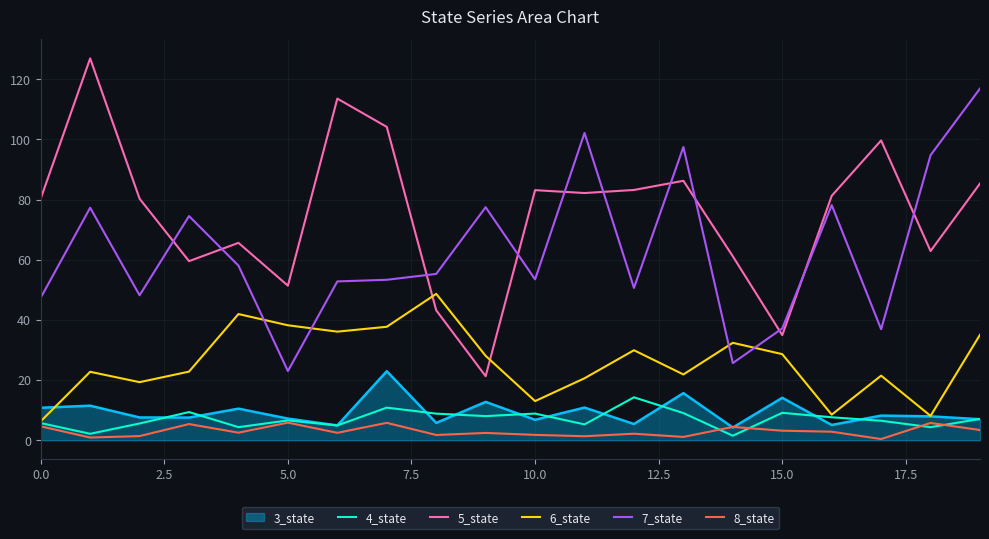

Which series has the widest spread of values?

5_state